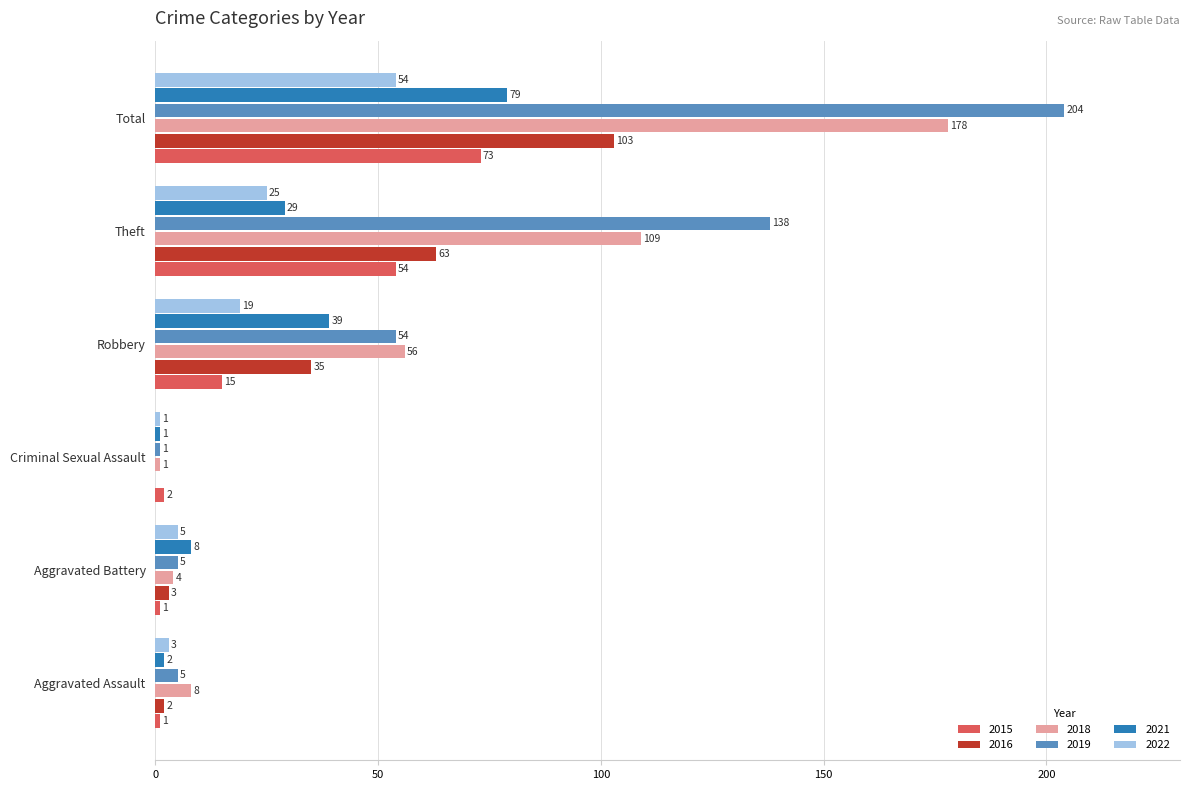

The 2022 series shows 19 at Total. True or false?

False